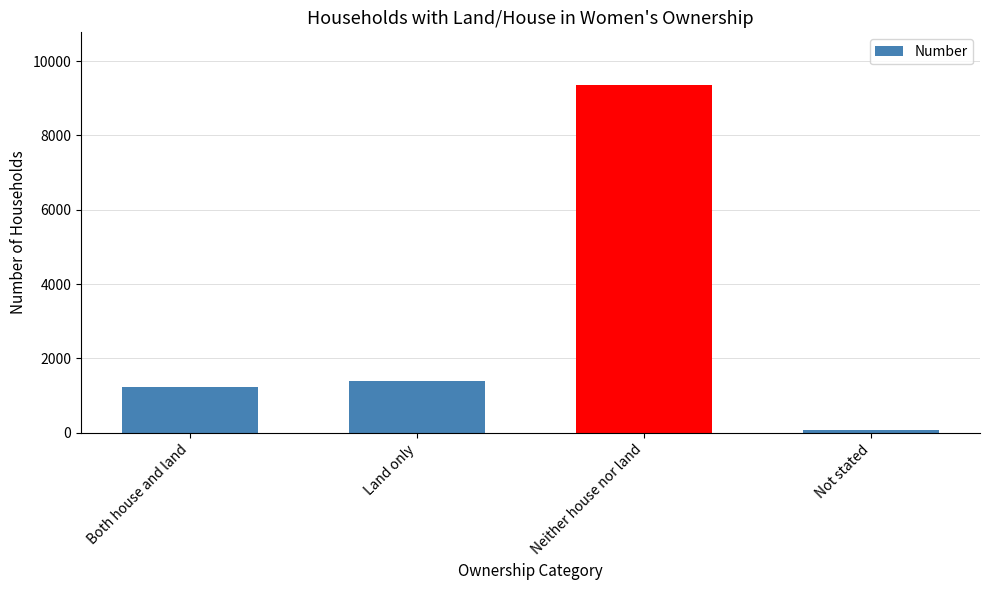

The chart shows a value of 1233 at Both house and land. True or false?

True